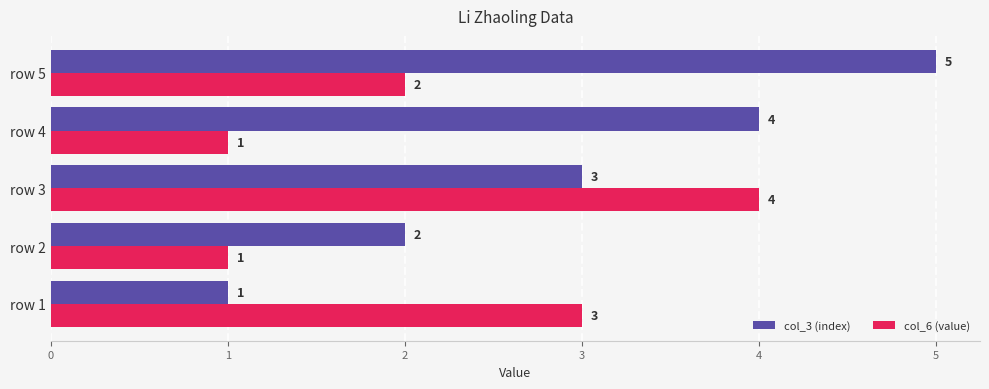

Which category has the highest value in the col_6 (value) series?

row 3